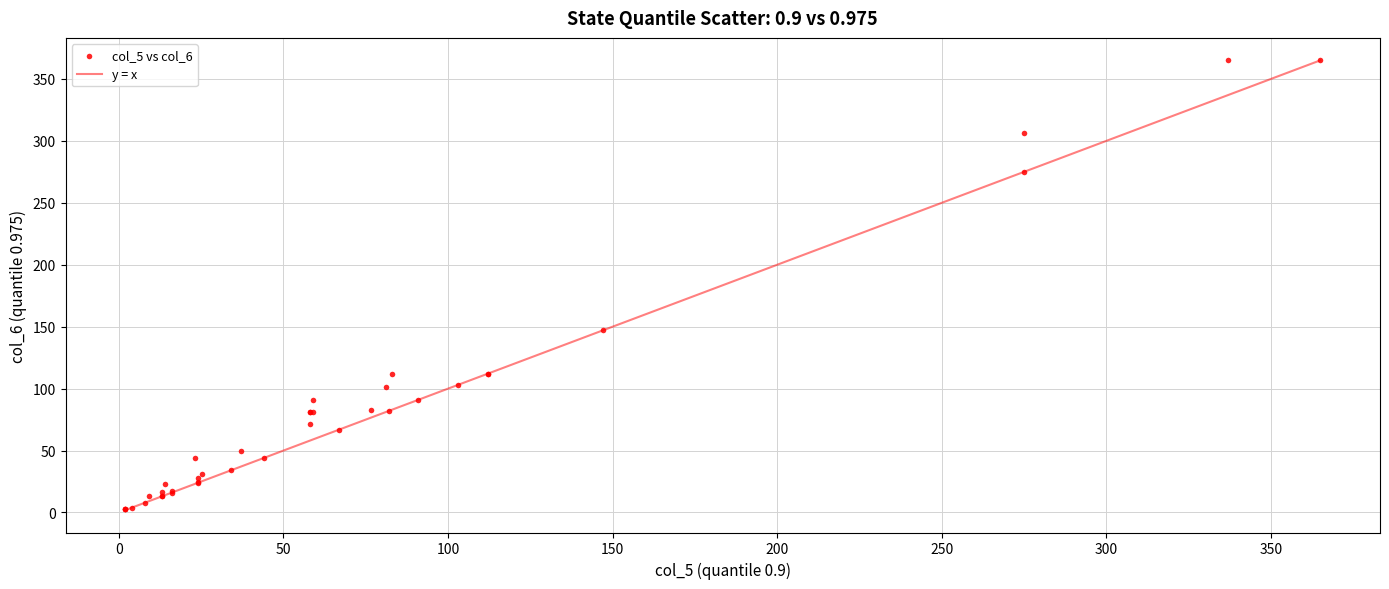

What Y value in the scatter plot is closest to 184?

147.0